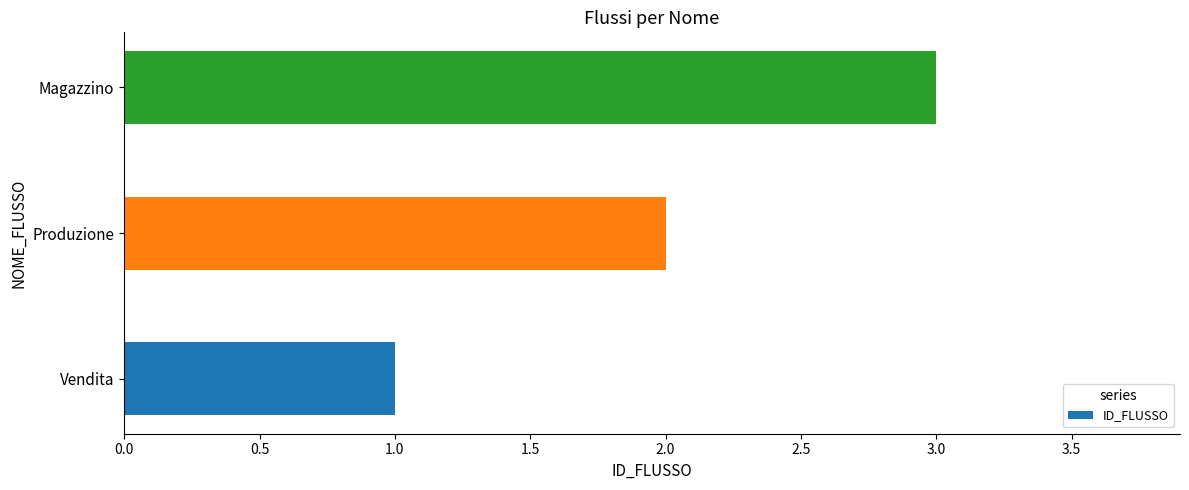

What is the difference between the second highest and minimum values?

1